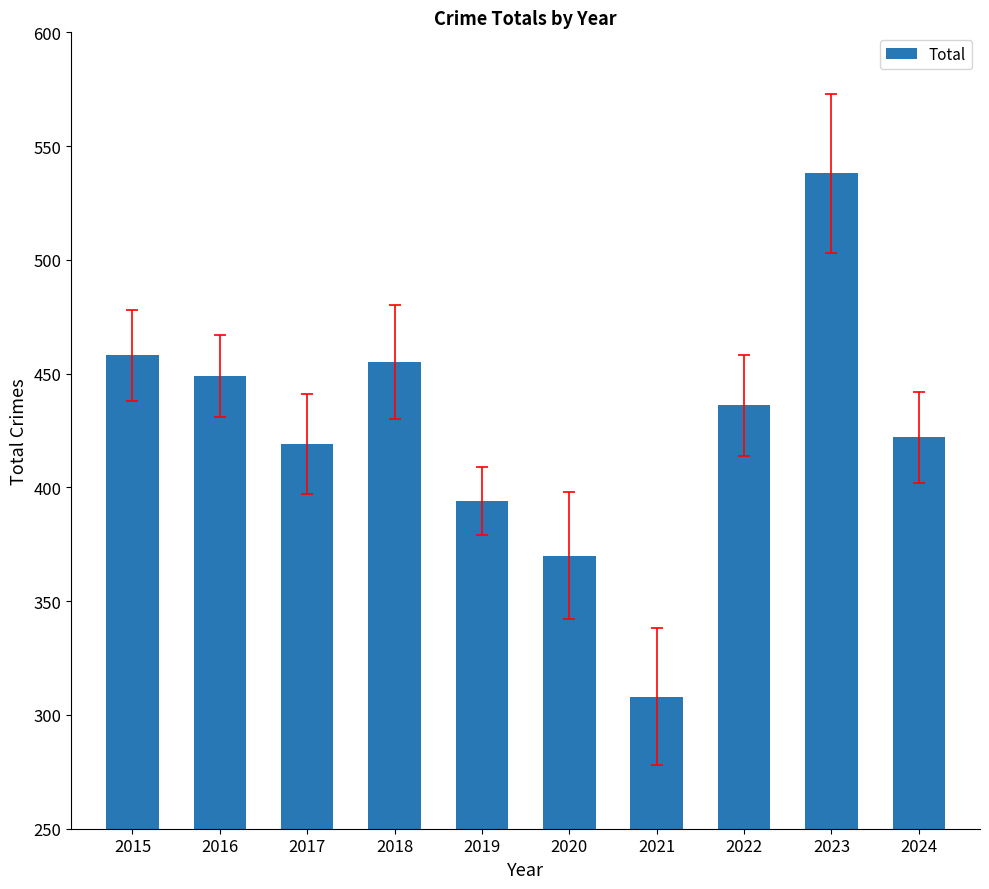

Rank the categories by value from highest to lowest.

2023, 2015, 2018, 2016, 2022, 2024, 2017, 2019, 2020, 2021